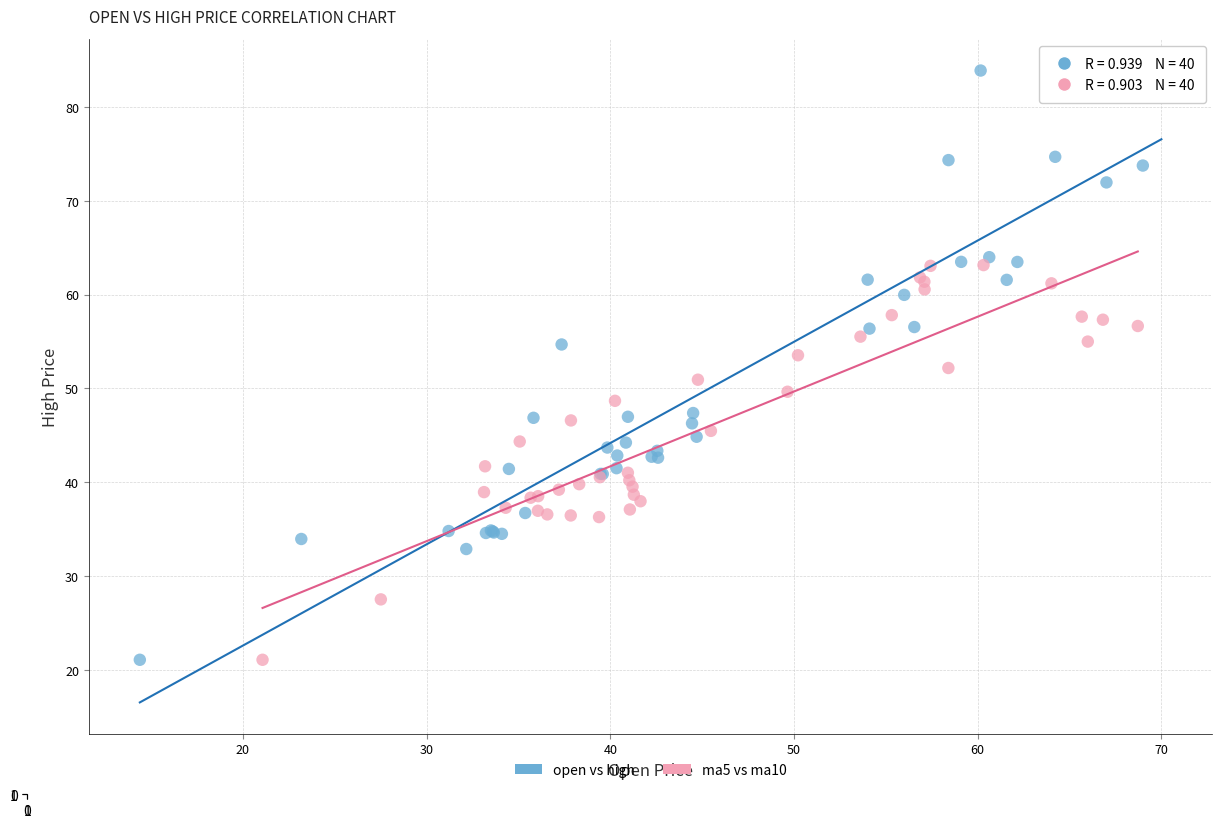

What are all the series names shown in the legend?

open vs high, ma5 vs ma10